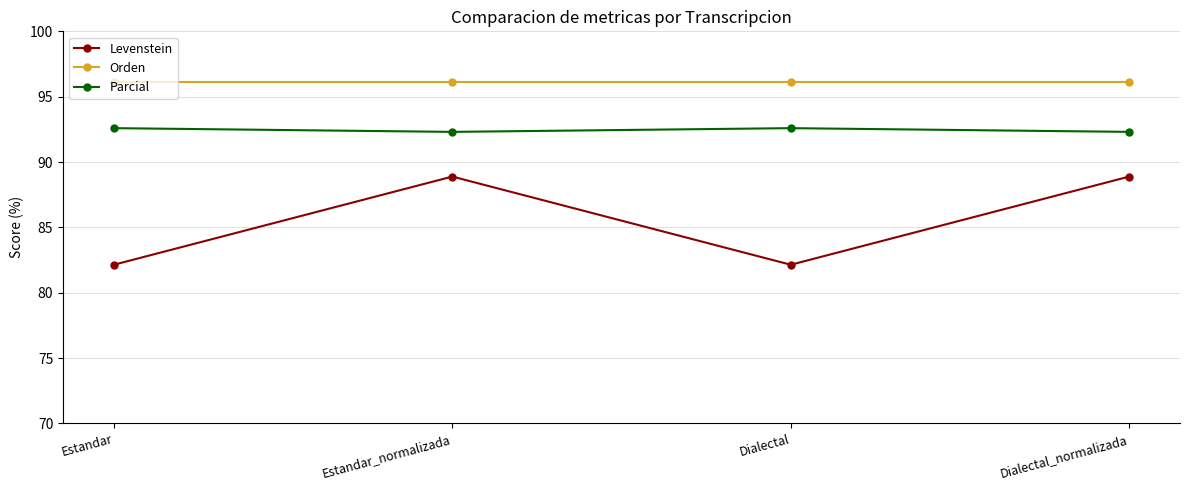

The value of Orden at Dialectal is 45.7. True or false?

False